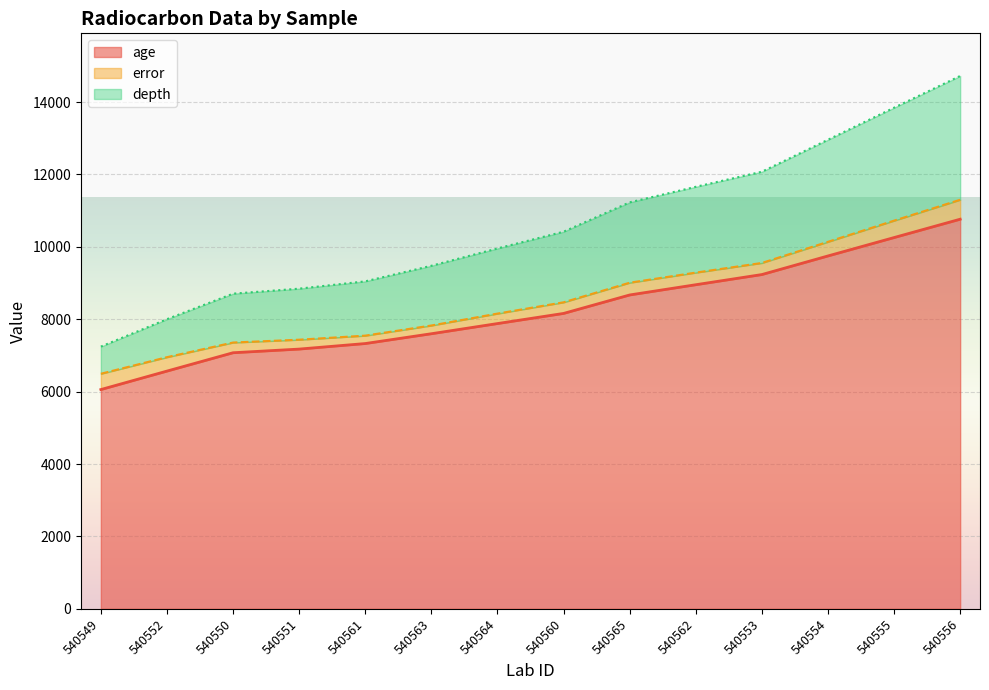

What is the total value across all series at 540563?

9477.5